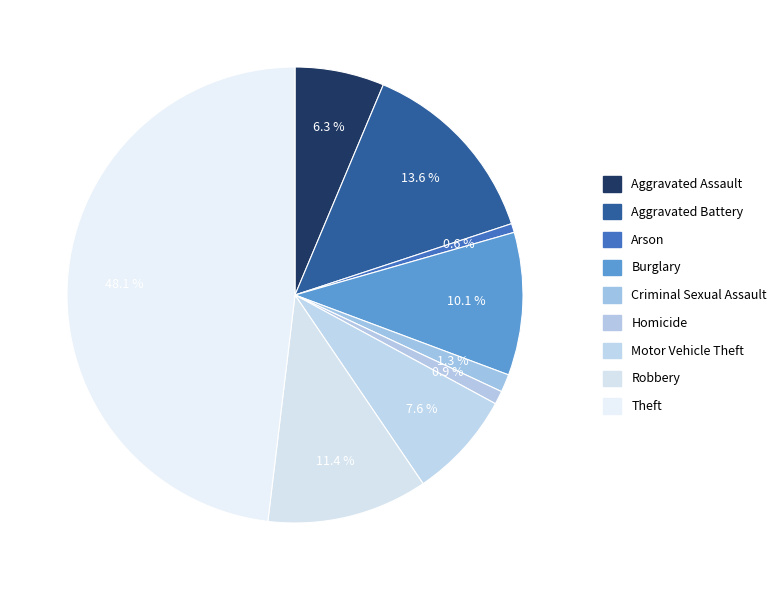

How many slices are in this pie chart?

9